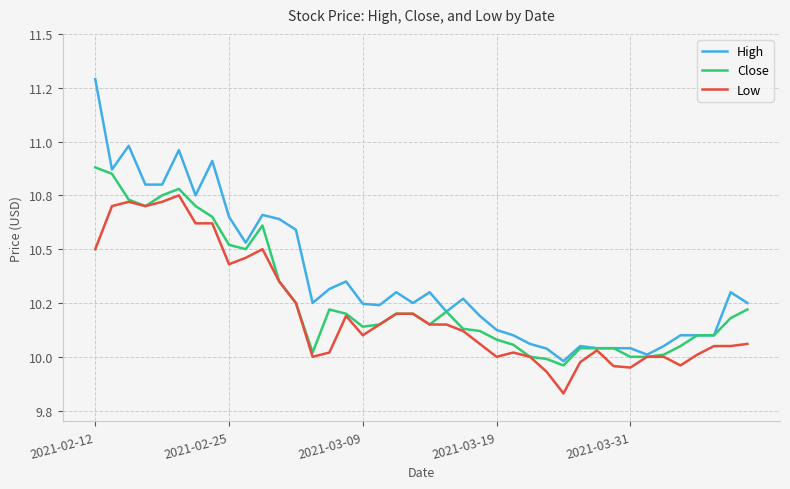

What is the lowest value of the High series?

10.0